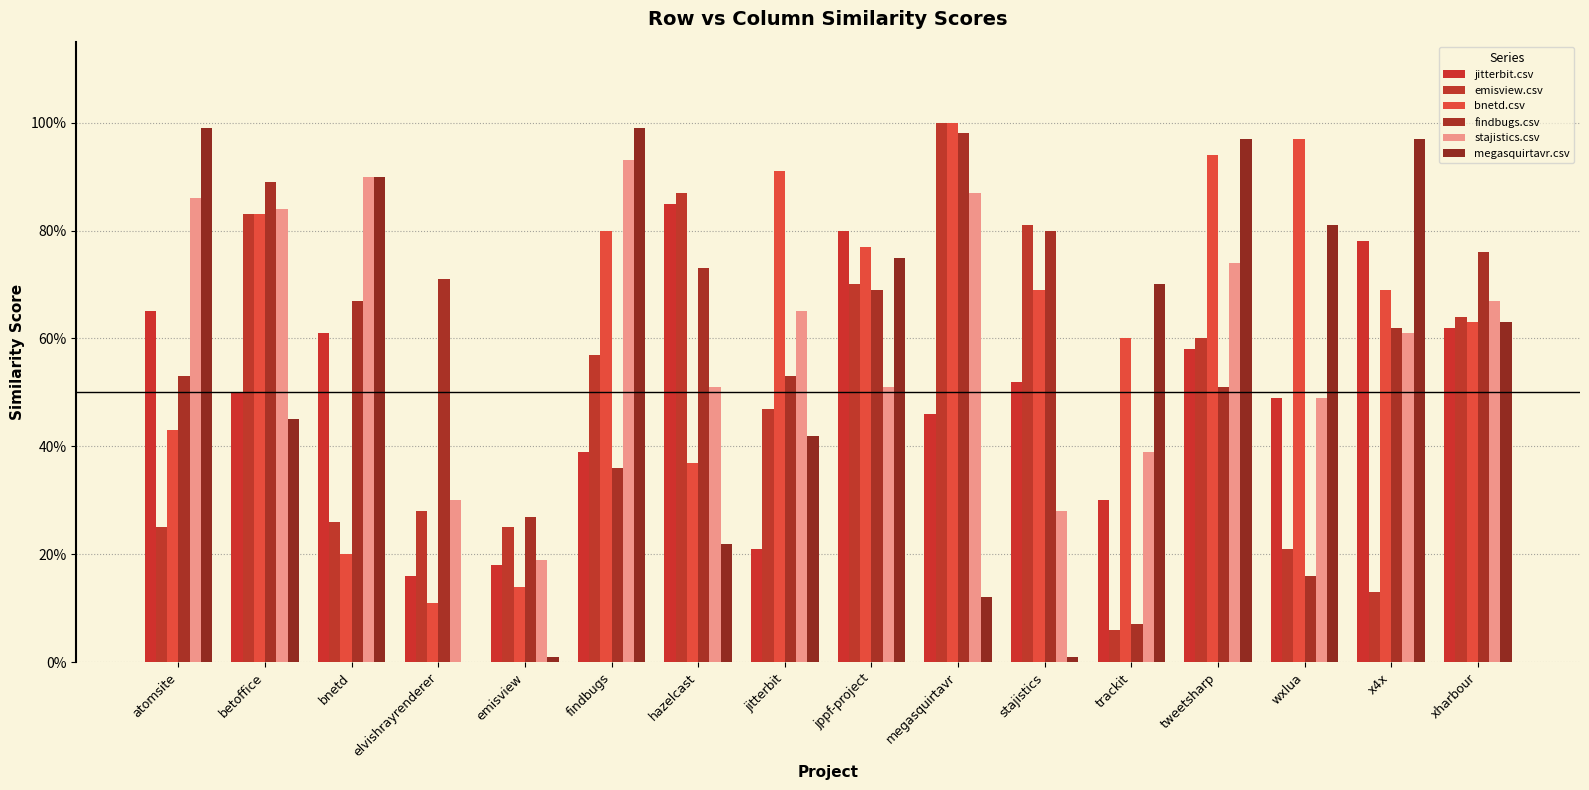

The megasquirtavr.csv series shows 0.2 at trackit. True or false?

False